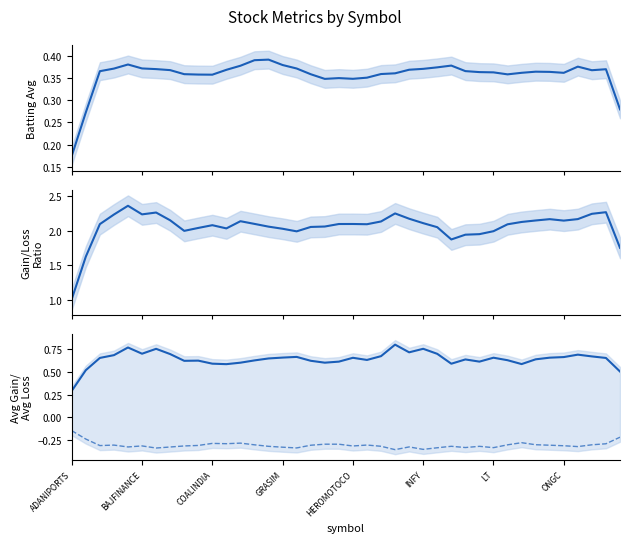

What is the difference between the second highest and second lowest values in the Gain/loss ratio series?

0.6